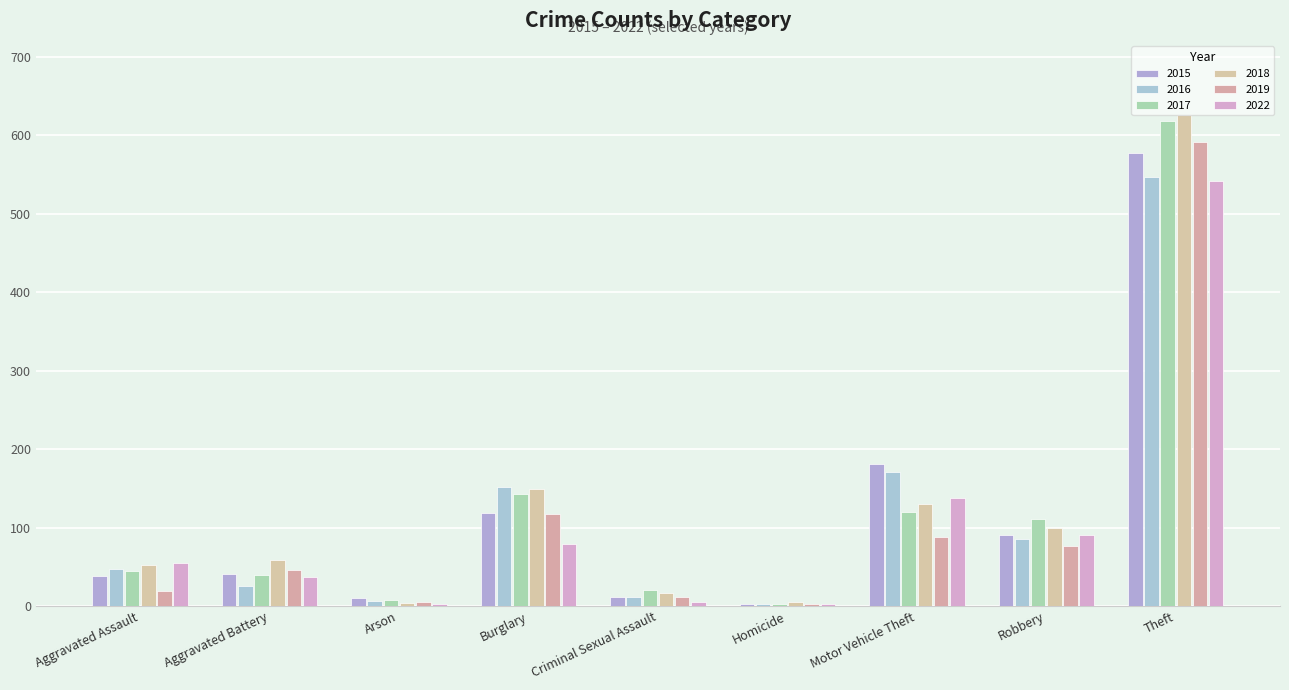

How many groups of bars are there?

9